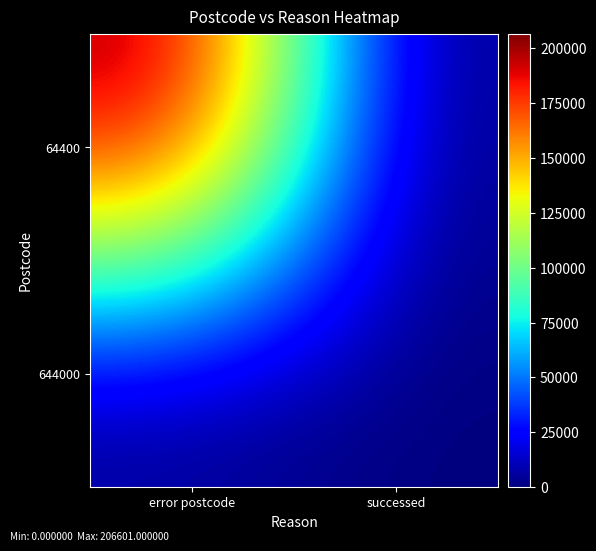

Reading left to right, extract all data points from this chart.

64400: error postcode=206601	successed=0
644000: error postcode=0	successed=0